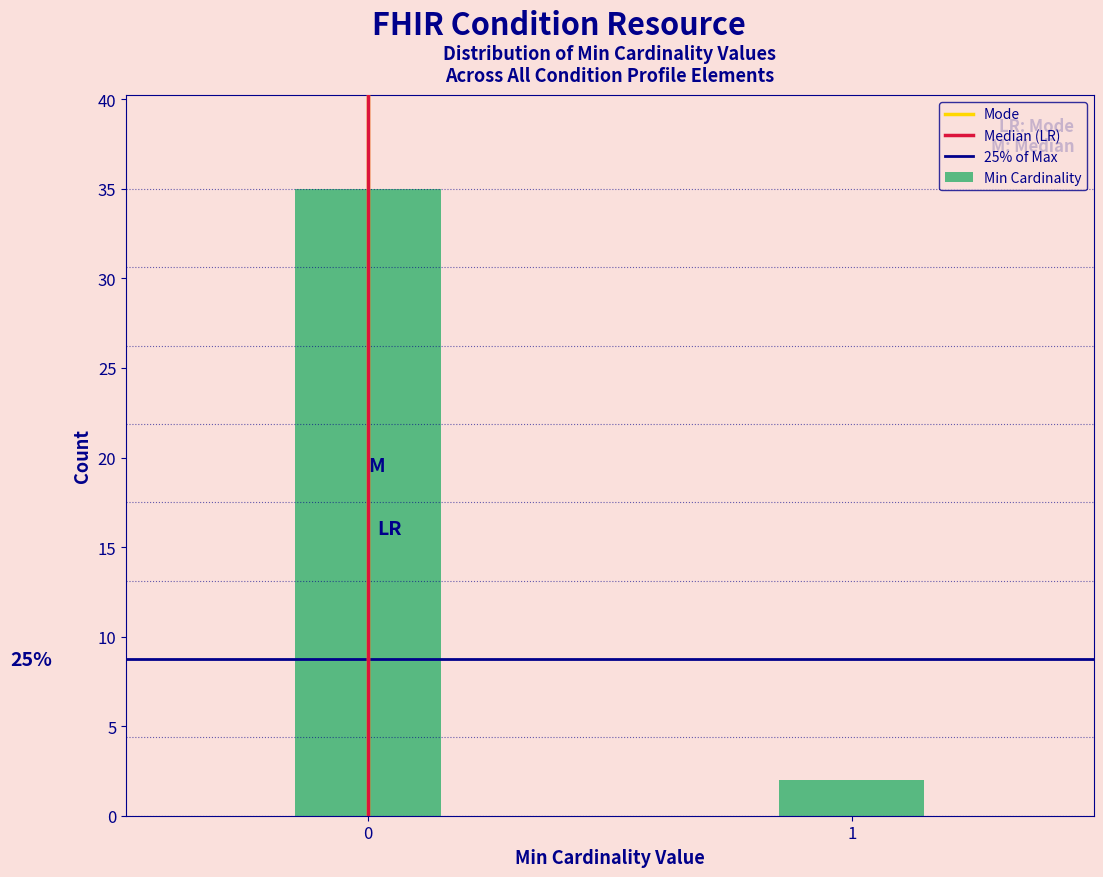

Reading right to left, what are all the values shown in this chart?

1=2	0=35